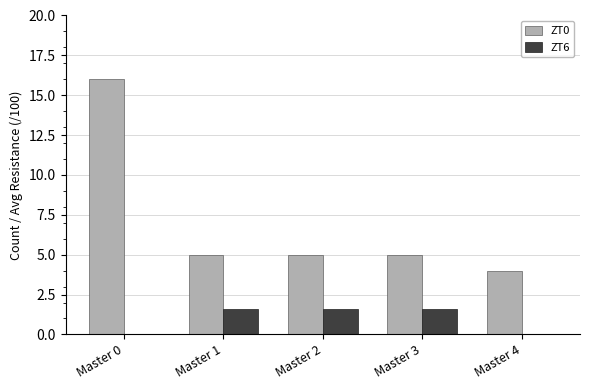

What value does the ZT6 series have at Master 3?

1.6